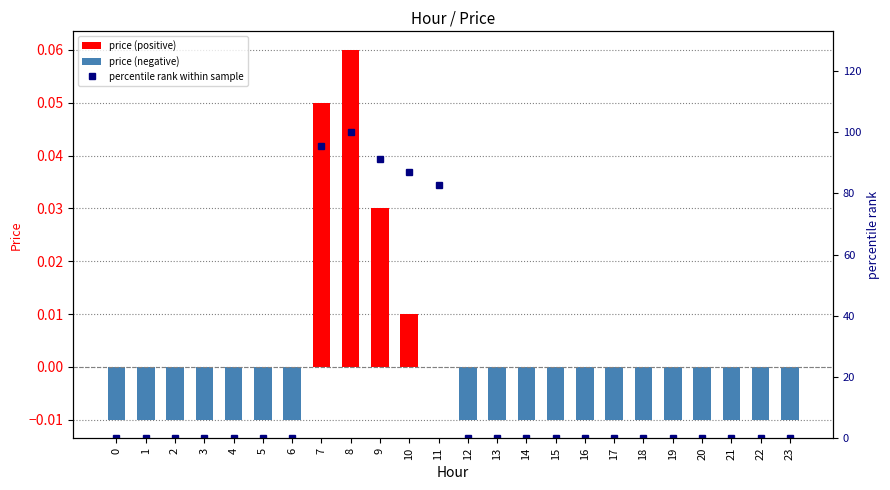

Rank the categories by price (positive) value from lowest to highest.

0, 1, 2, 3, 4, 5, 6, 11, 12, 13, 14, 15, 16, 17, 18, 19, 20, 21, 22, 23, 10, 9, 7, 8